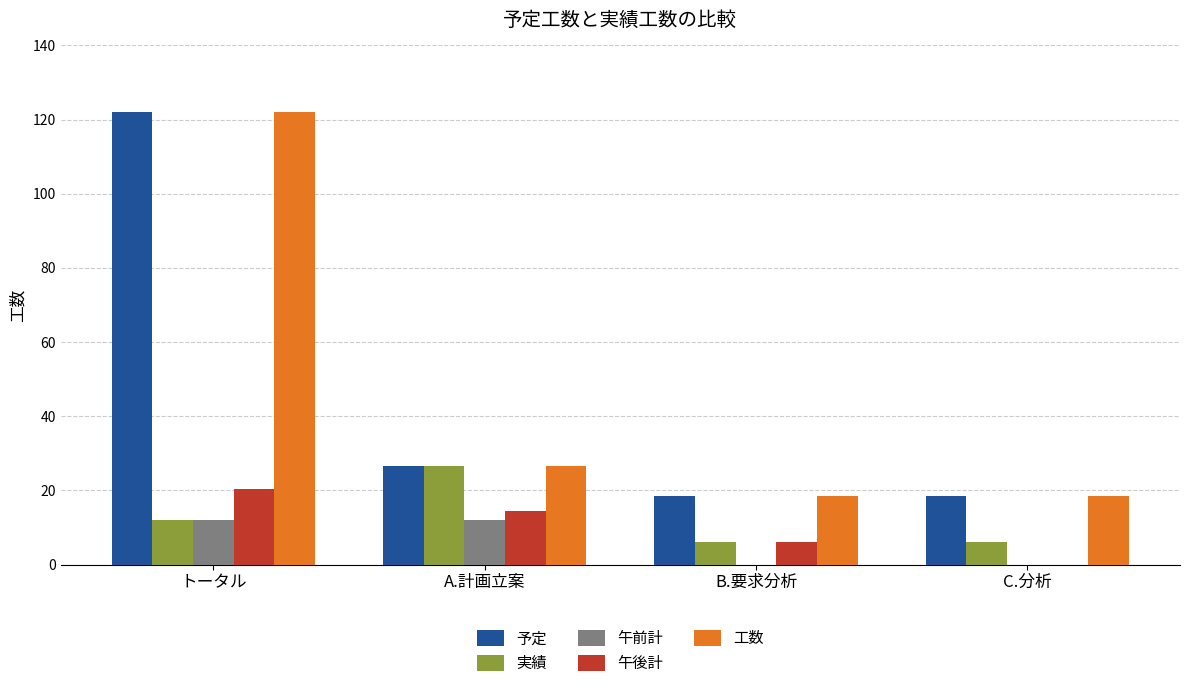

What is the sum of all 予定 values?

185.5